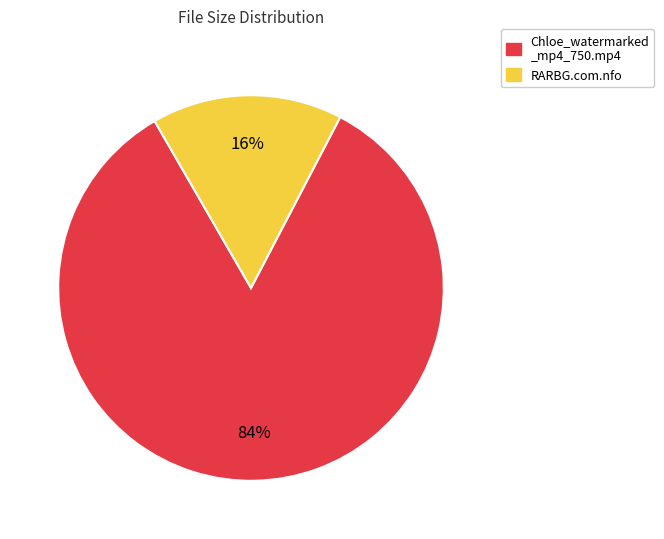

Which slice is the largest?

Chloe_watermarked _mp4_750.mp4